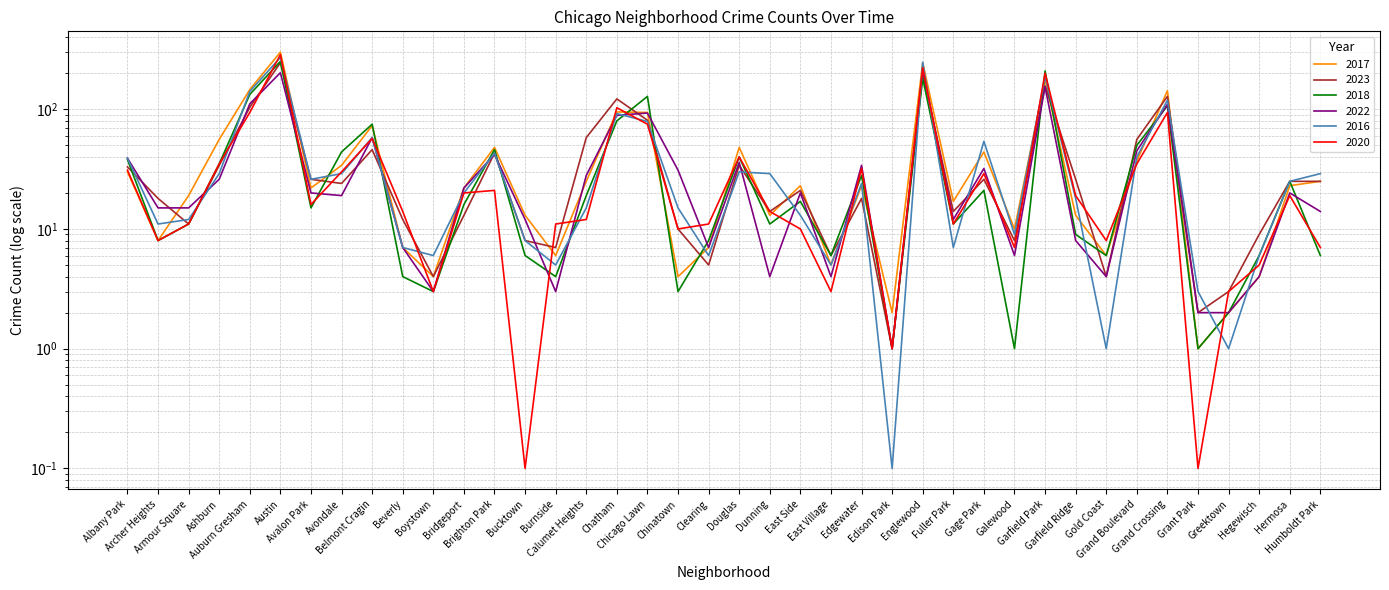

How many interior local valleys does the 2016 series have?

11